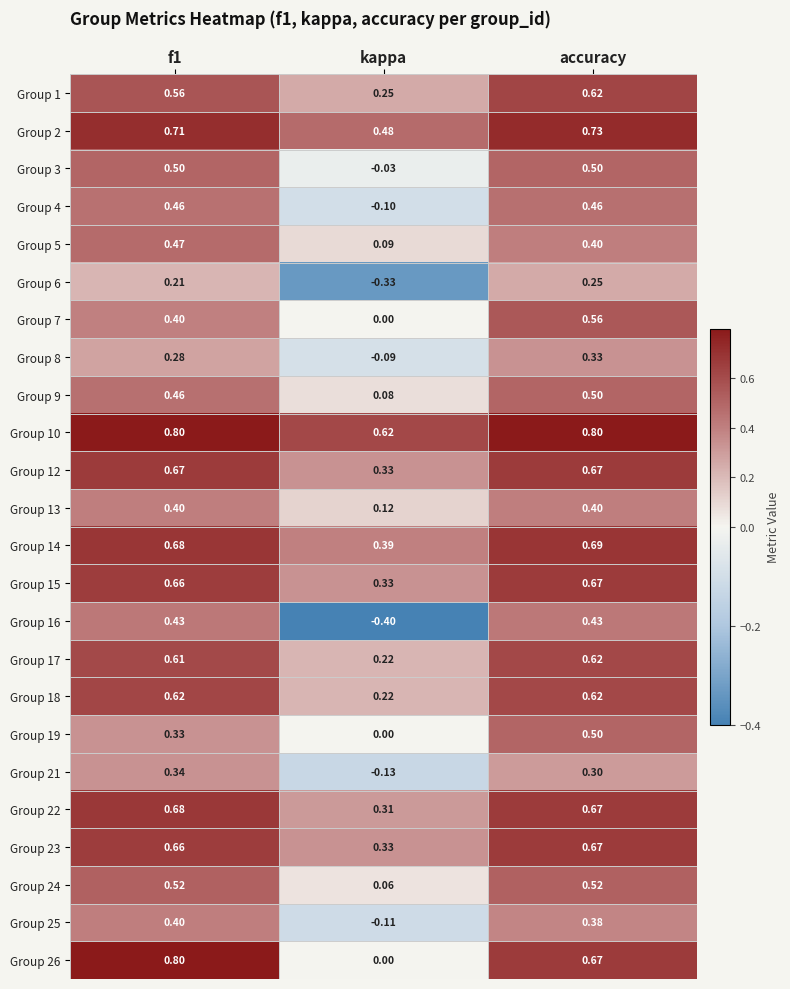

Which category has the lowest value across all series?

kappa